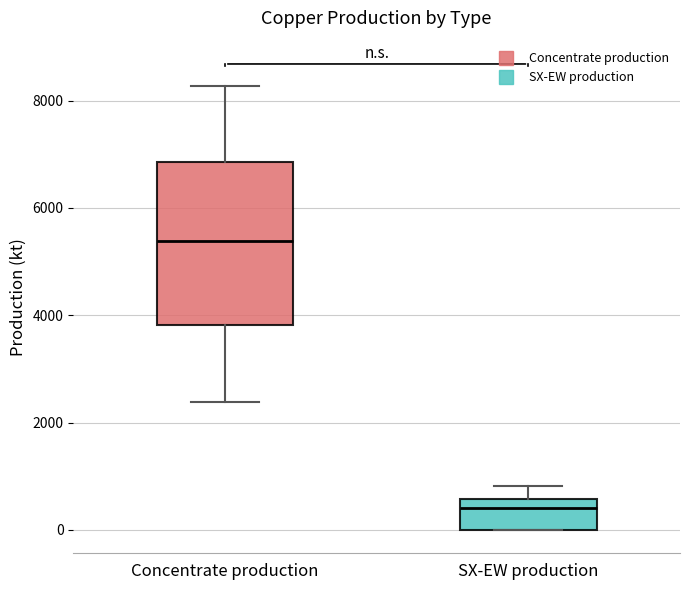

Where does the median line of the box for SX-EW production sit on the y-axis? The values are not printed on the chart, so give them approximately, as read against the axis.

400